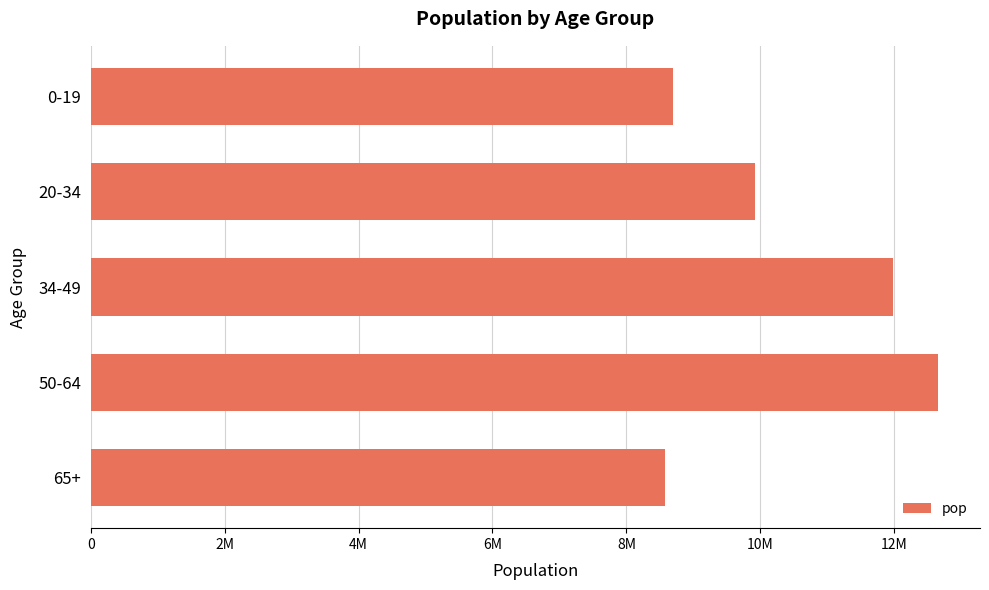

What is the sum of all values?

51824142